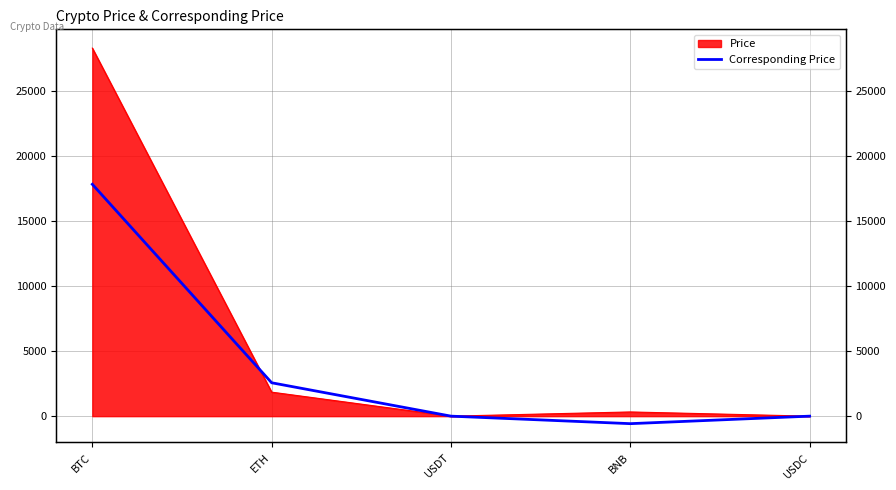

What is the label of the 3rd point from the left?

USDT